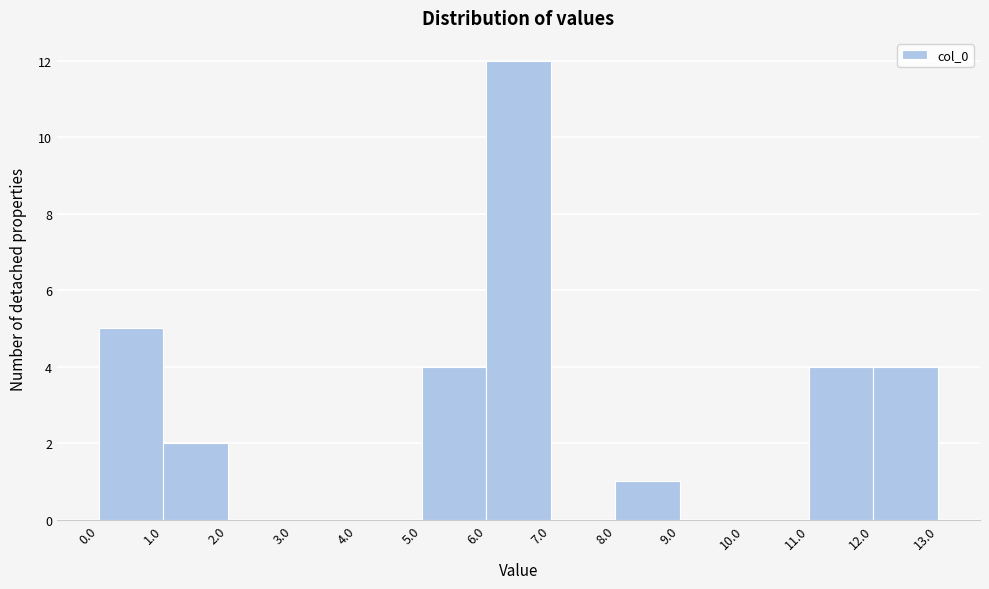

Reading left to right, list every bar in this chart as the range it spans on the x-axis followed by its height. The values are not printed on the chart, so give them approximately, as read against the axis.

0.0 to 1.0: 5
1.0 to 2.0: 2
2.0 to 3.0: 0
3.0 to 4.0: 0
4.0 to 5.0: 0
5.0 to 6.0: 4
6.0 to 7.0: 12
7.0 to 8.0: 0
8.0 to 9.0: 1
9.0 to 10.0: 0
10.0 to 11.0: 0
11.0 to 12.0: 4
12.0 to 13.0: 4